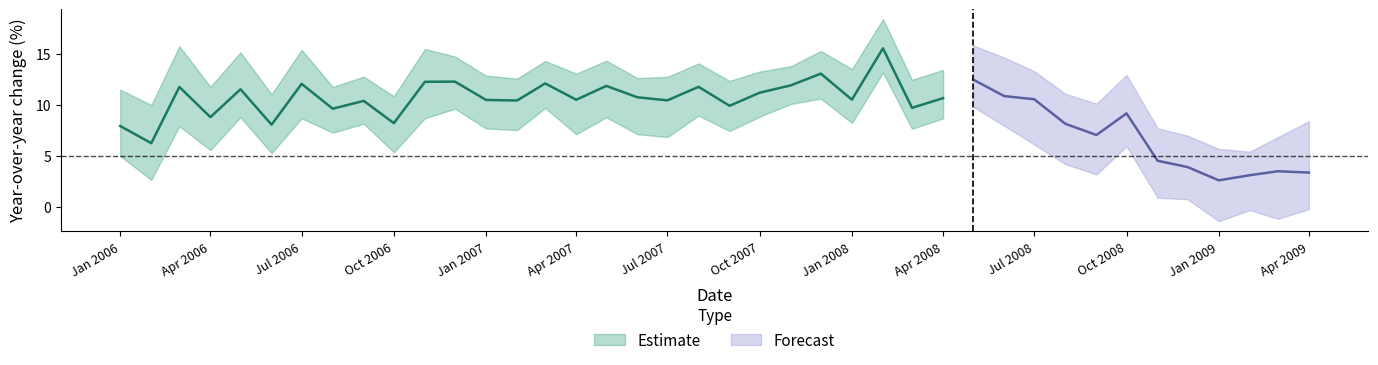

What value does the low series have at high?

7.9